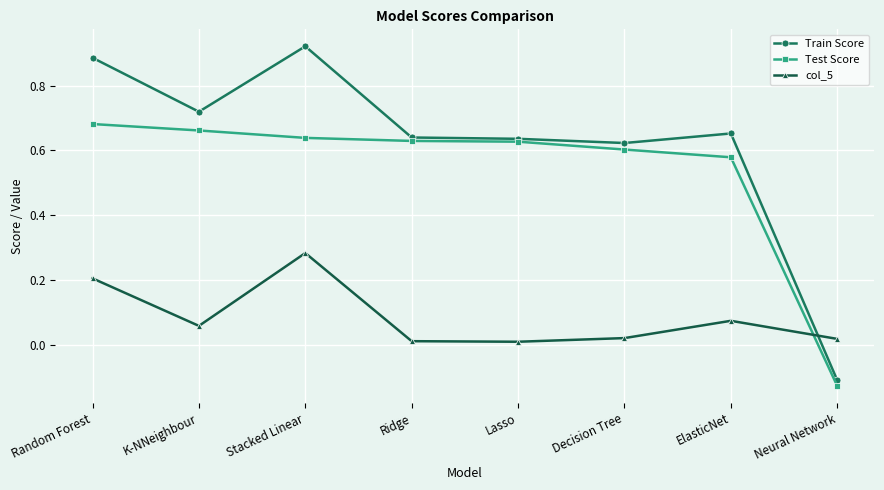

Which series has the widest spread of values?

Train Score